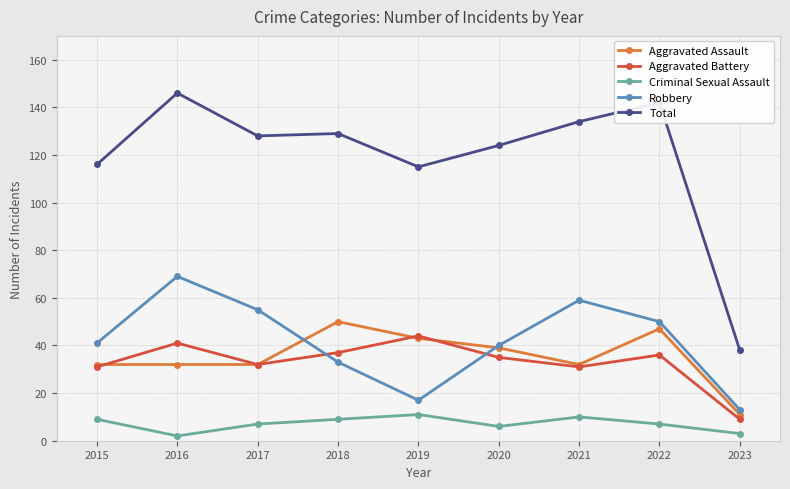

What is the average value of the Aggravated Battery series?

33